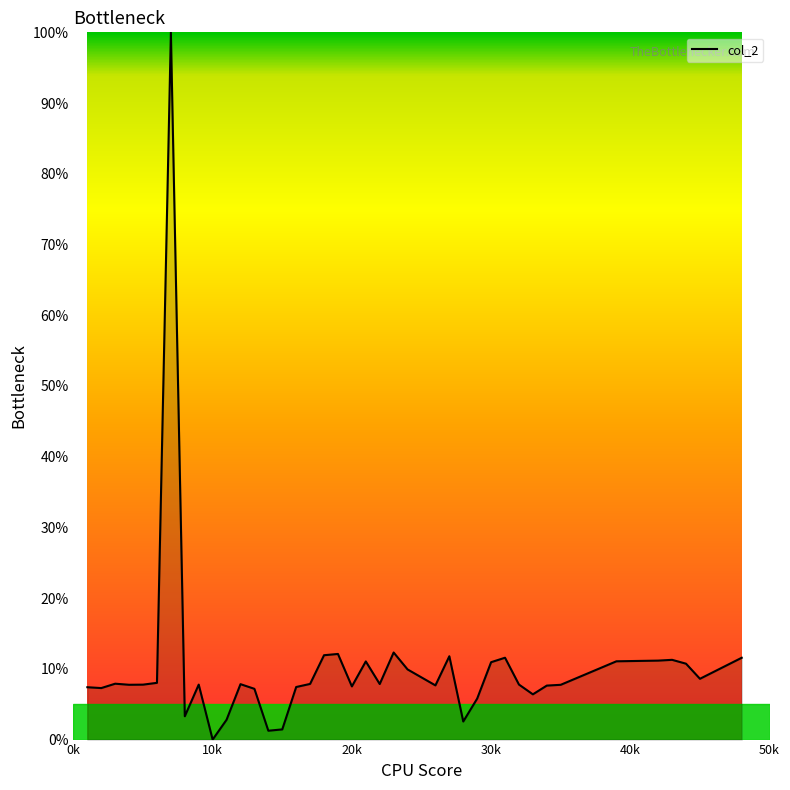

What is the difference between the maximum and minimum values?

100.0